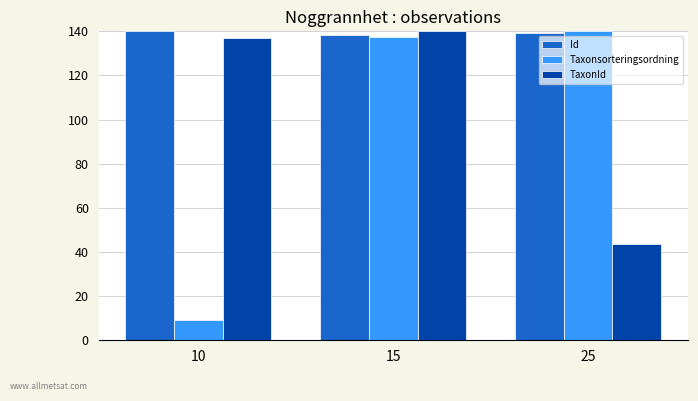

The value of Taxonsorteringsordning at 15 is 221.0. True or false?

False